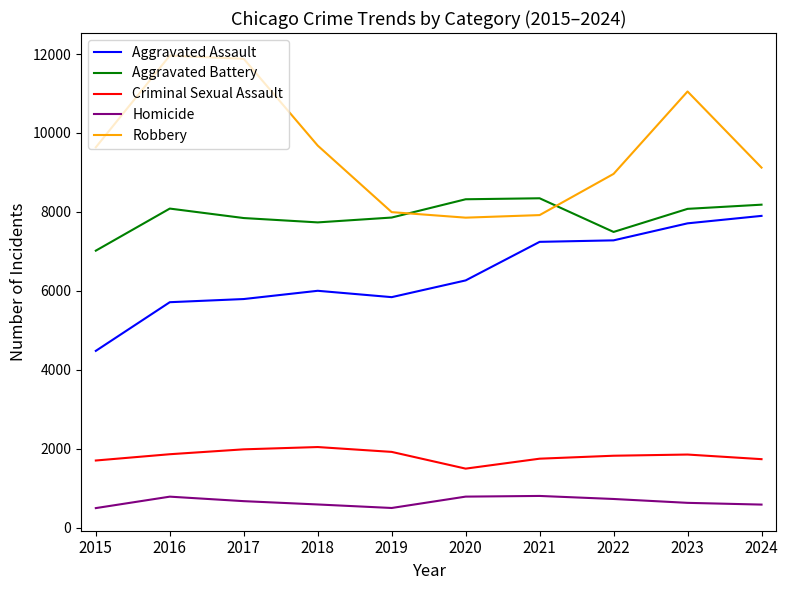

Where is Robbery nearest to the value 9907?

2018